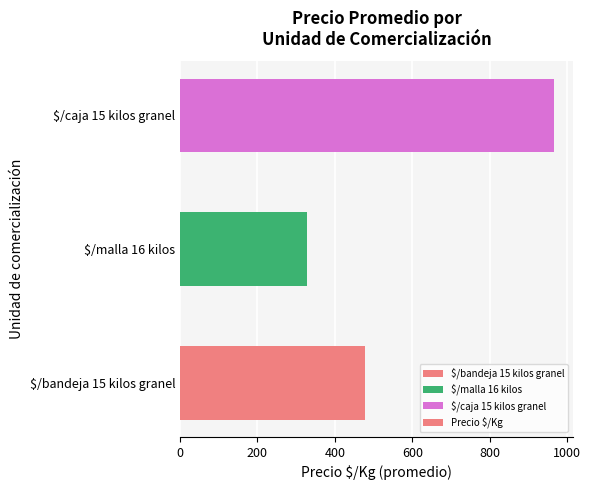

What is the average value?

591